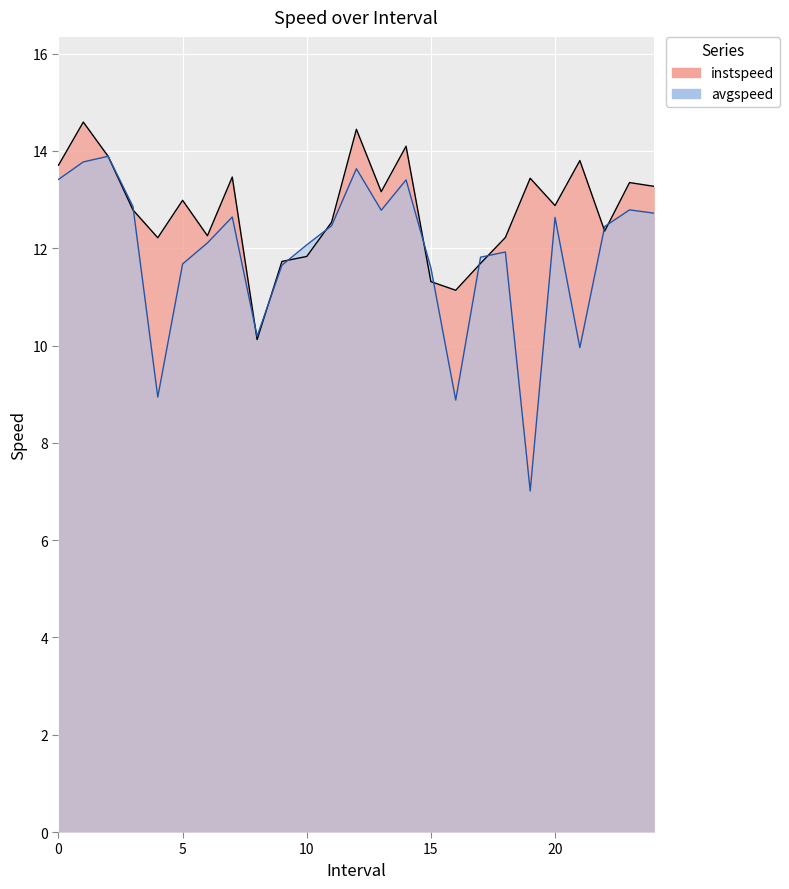

List the series in order of their overall mean, lowest first.

avgspeed, instspeed